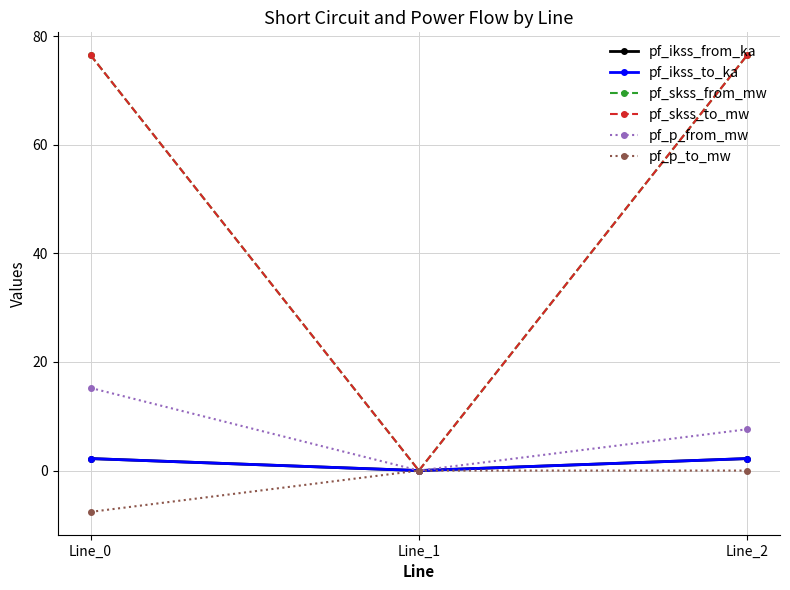

What is the value of the pf_skss_to_mw point at the 3rd from the left?

76.5